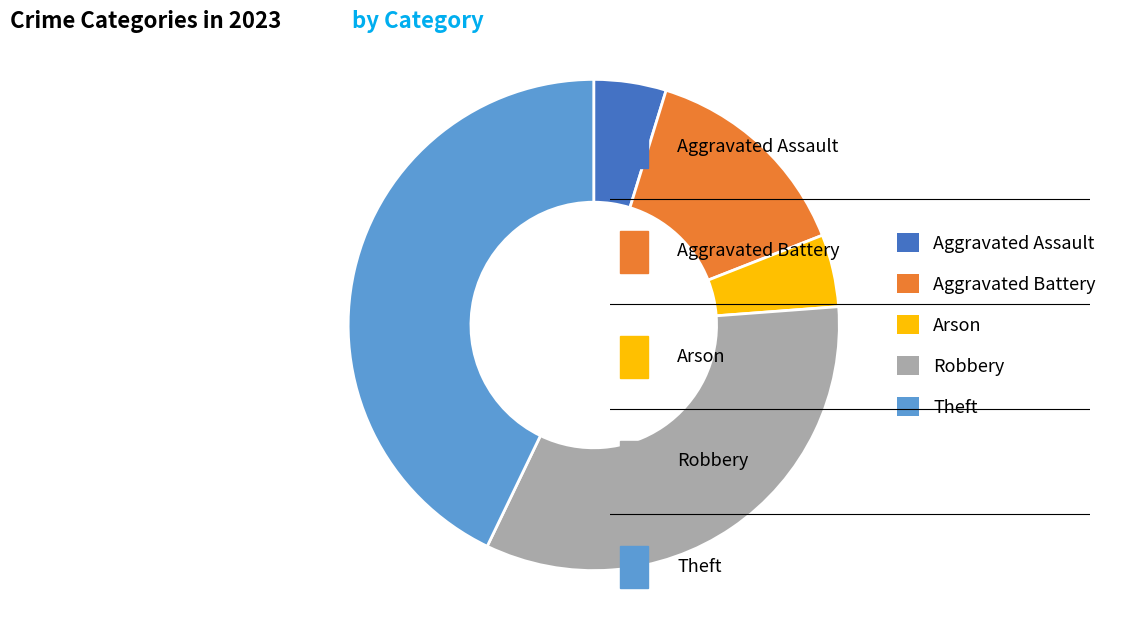

Which has a higher value, Robbery or Arson?

Robbery